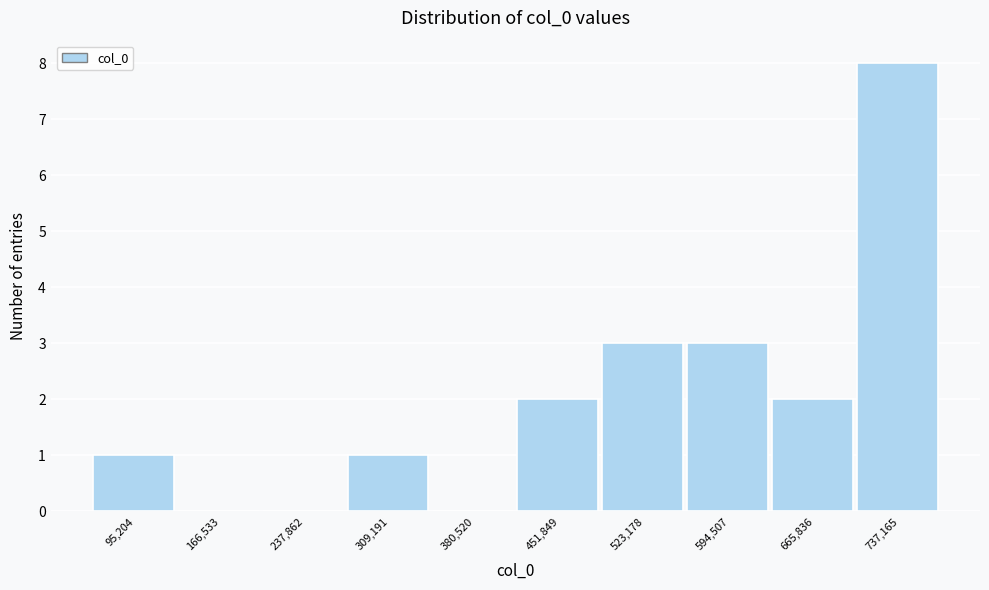

How tall is the bar that spans 630000 to 700000 on the x-axis? Neither the bar edges nor the heights are printed on the chart, so give them approximately, as read against the axes.

2